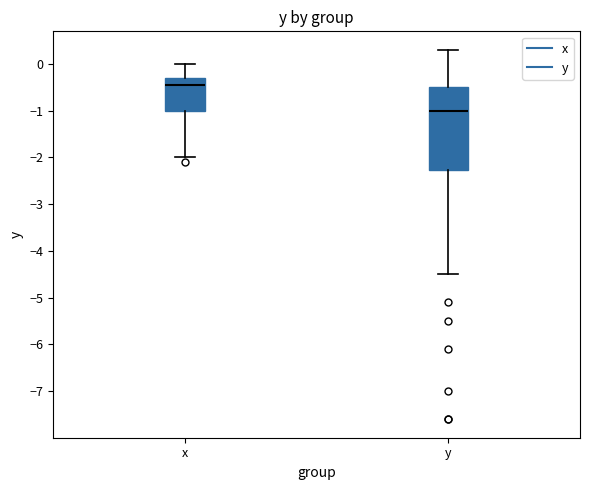

Where does the median line of the box for x sit on the y-axis? The values are not printed on the chart, so give them approximately, as read against the axis.

-0.4